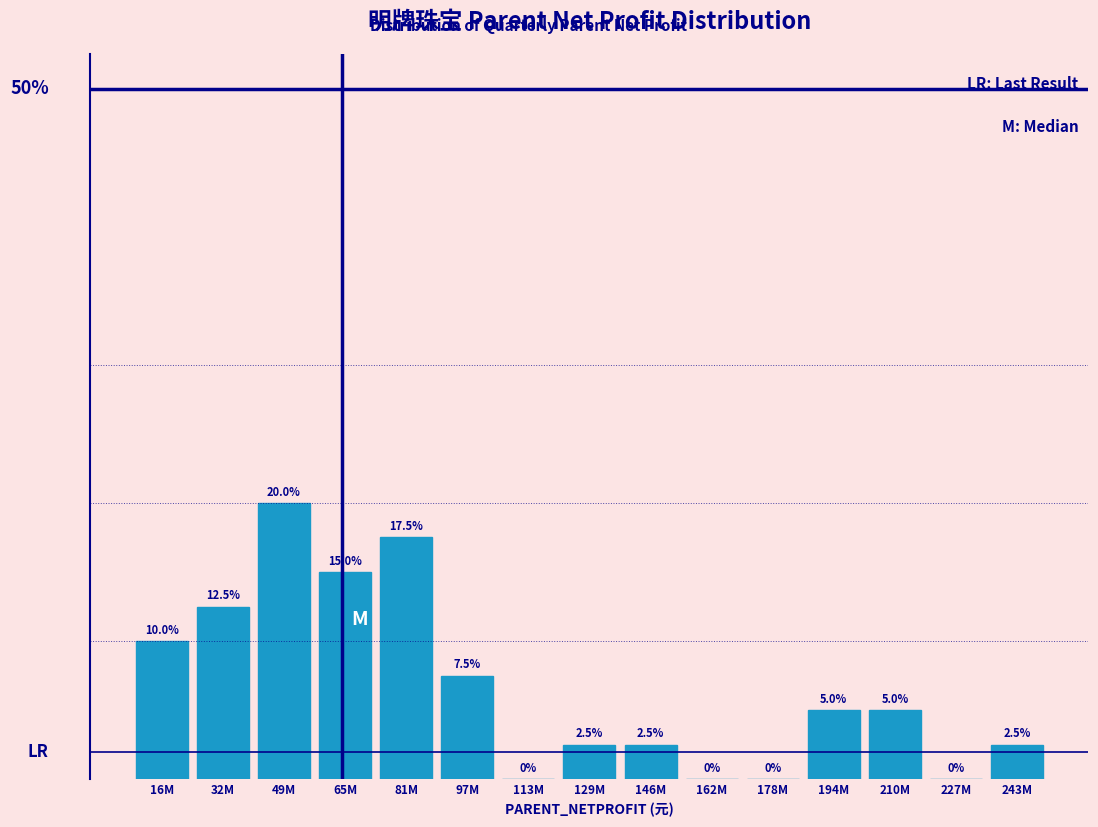

Between 16M and 194M, which is larger?

16M